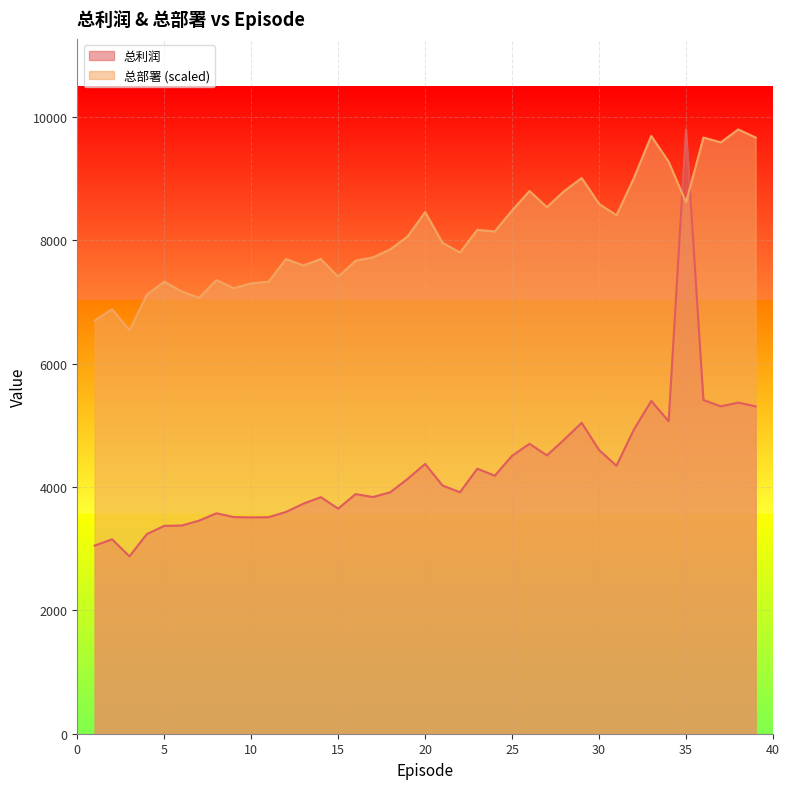

Is the value of 总部署 at 6 greater than the value of 总利润 at 3?

Yes